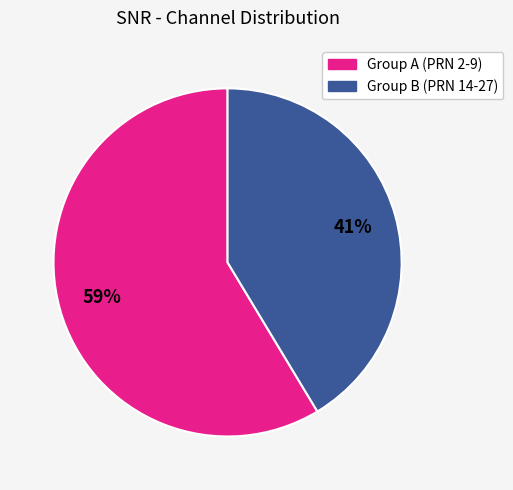

Is there any slice that represents more than half of the pie?

Yes